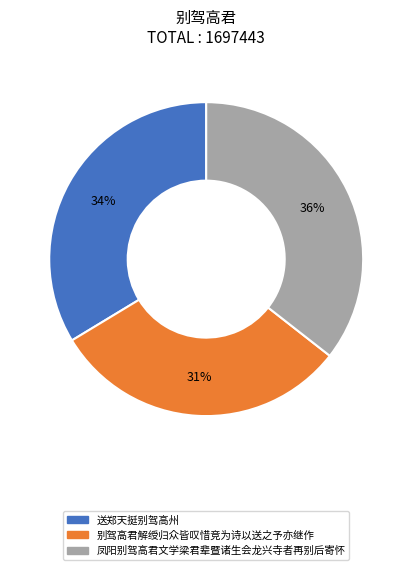

Count the number of slices in the pie.

3